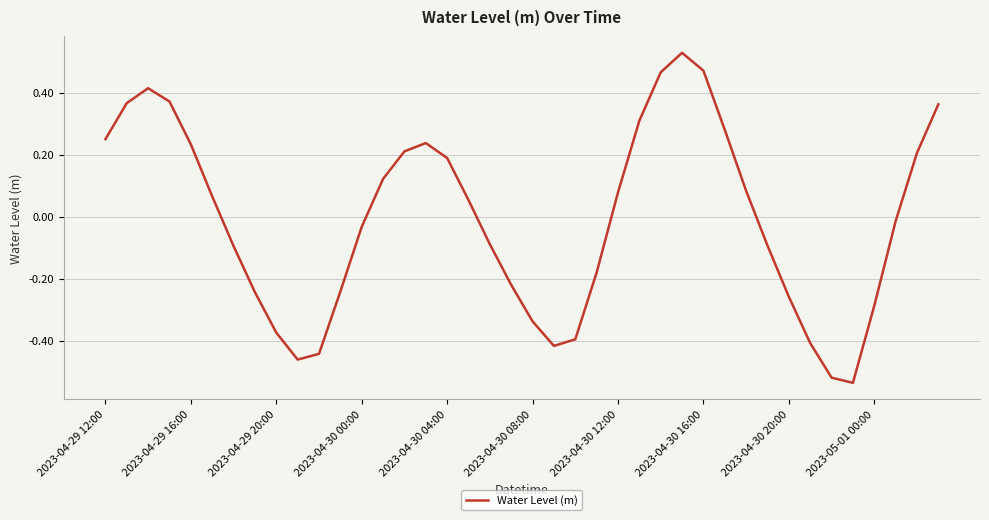

What is the difference between the maximum and minimum values?

1.1